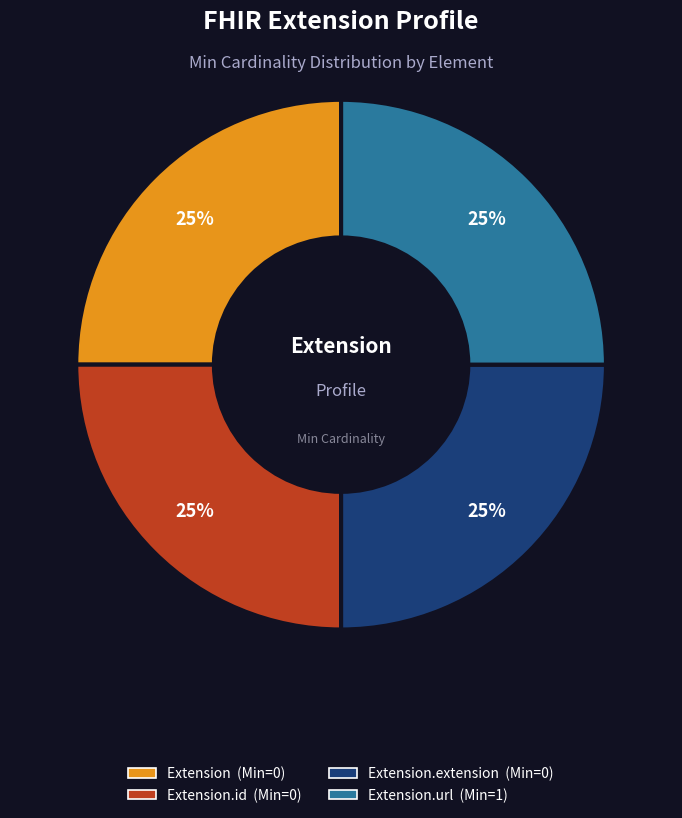

Is there any slice that represents more than half of the pie?

No